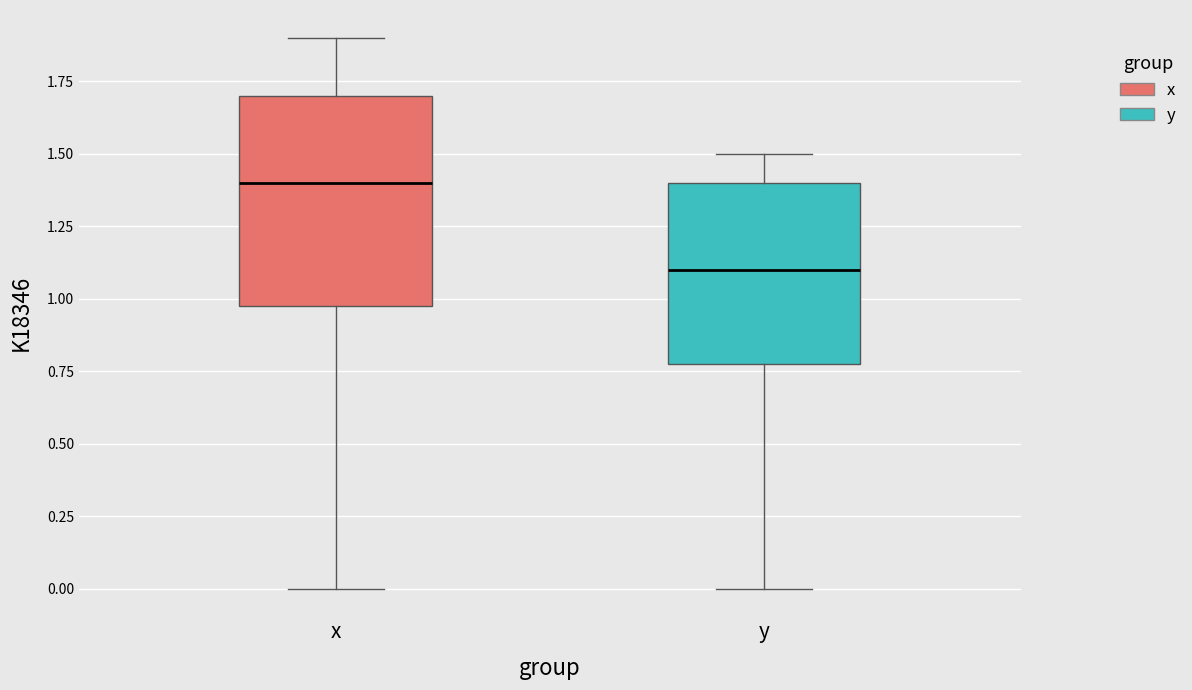

Comparing the boxes themselves (not the whiskers), which one is the tallest?

x